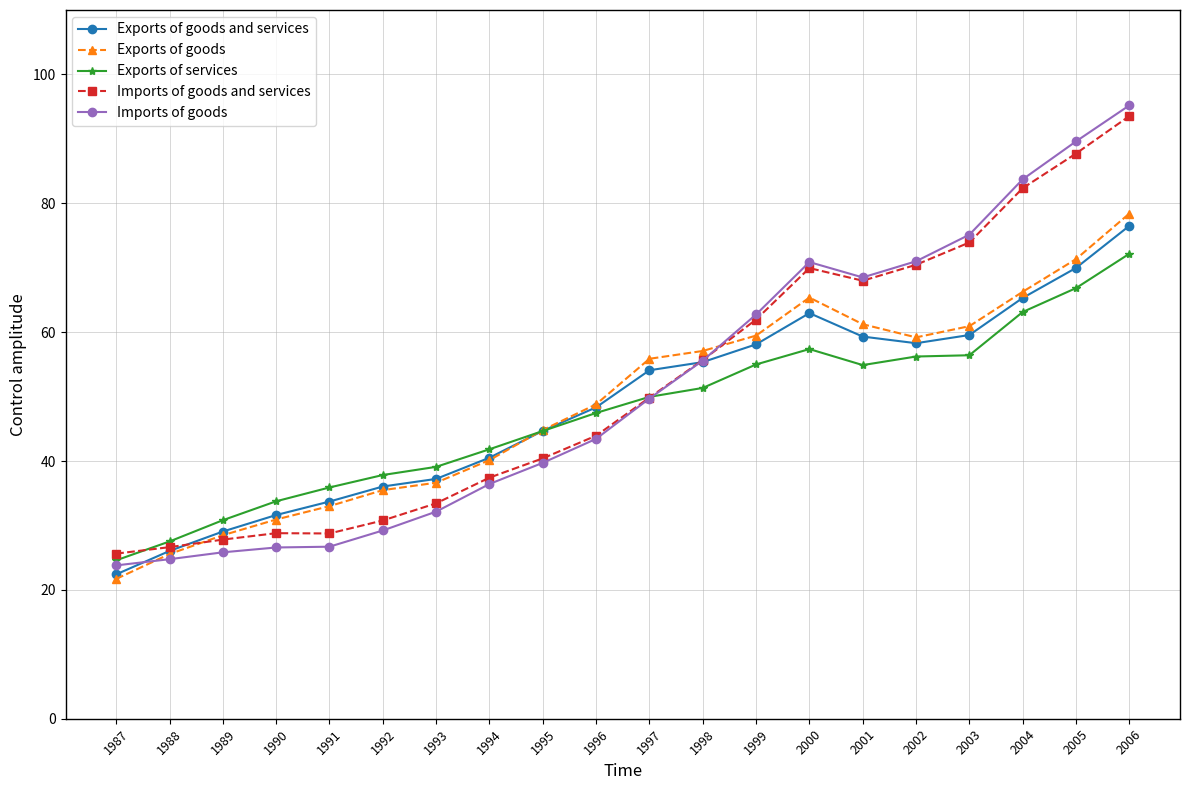

What value does the Imports of goods series have at 2003?

75.1